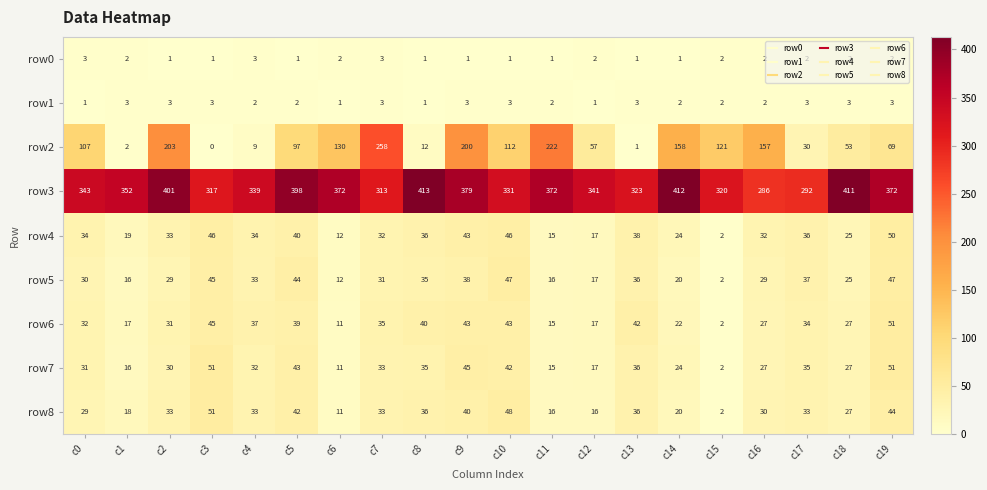

Is it true that row1 equals 1 at c5?

False